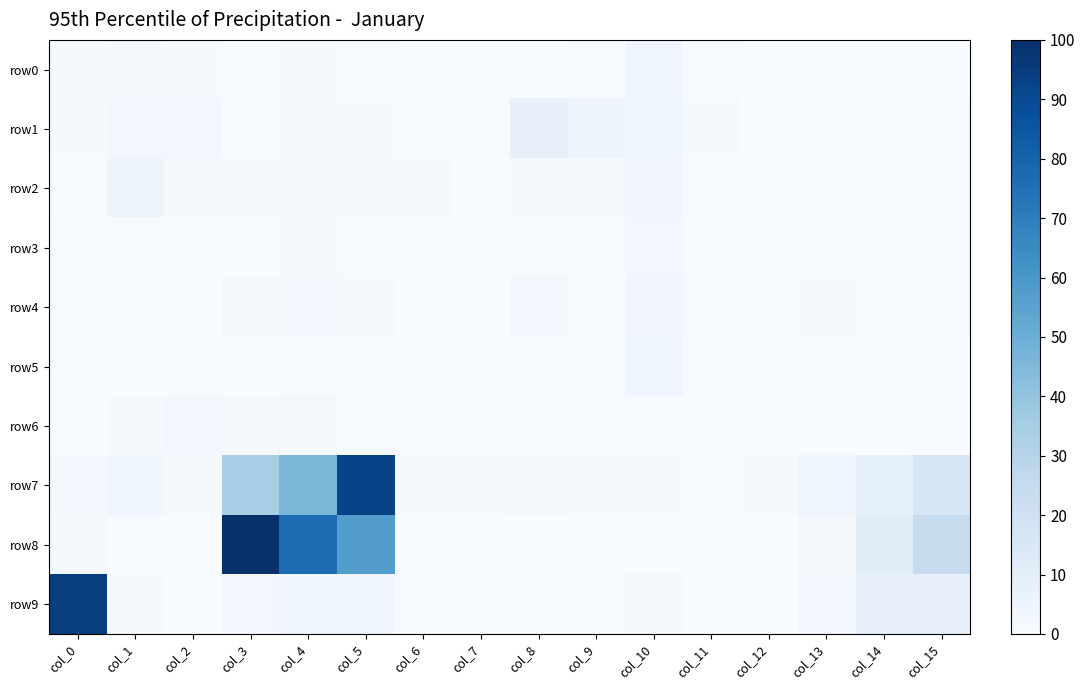

Which label corresponds to the smallest value in the chart?

col_6